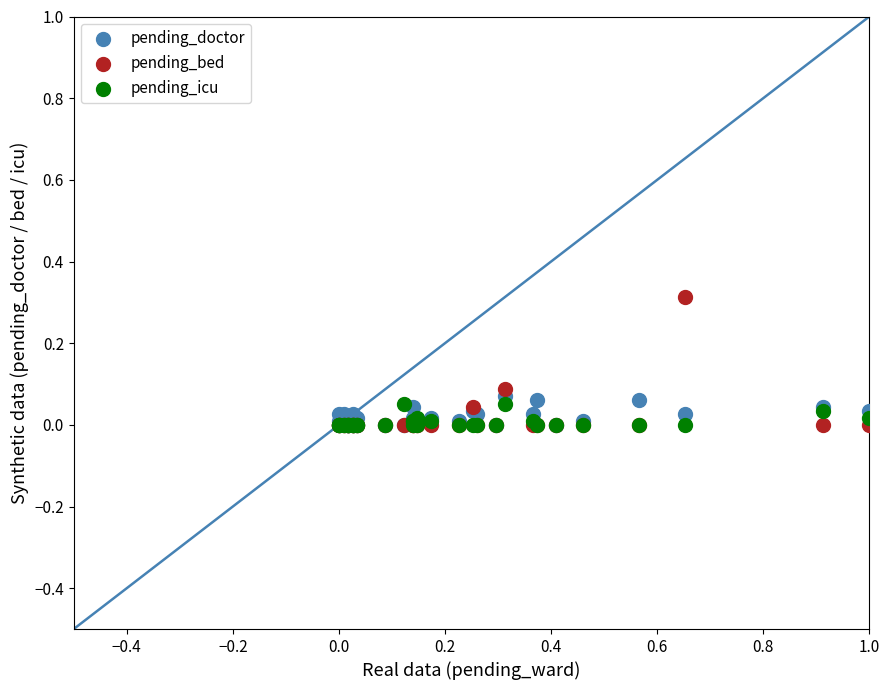

What are all the series names shown in the legend?

pending_doctor, pending_bed, pending_icu